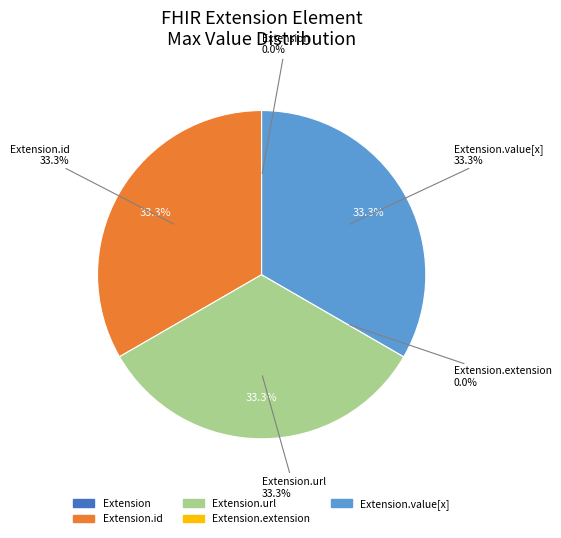

How many slices are in this pie chart?

5